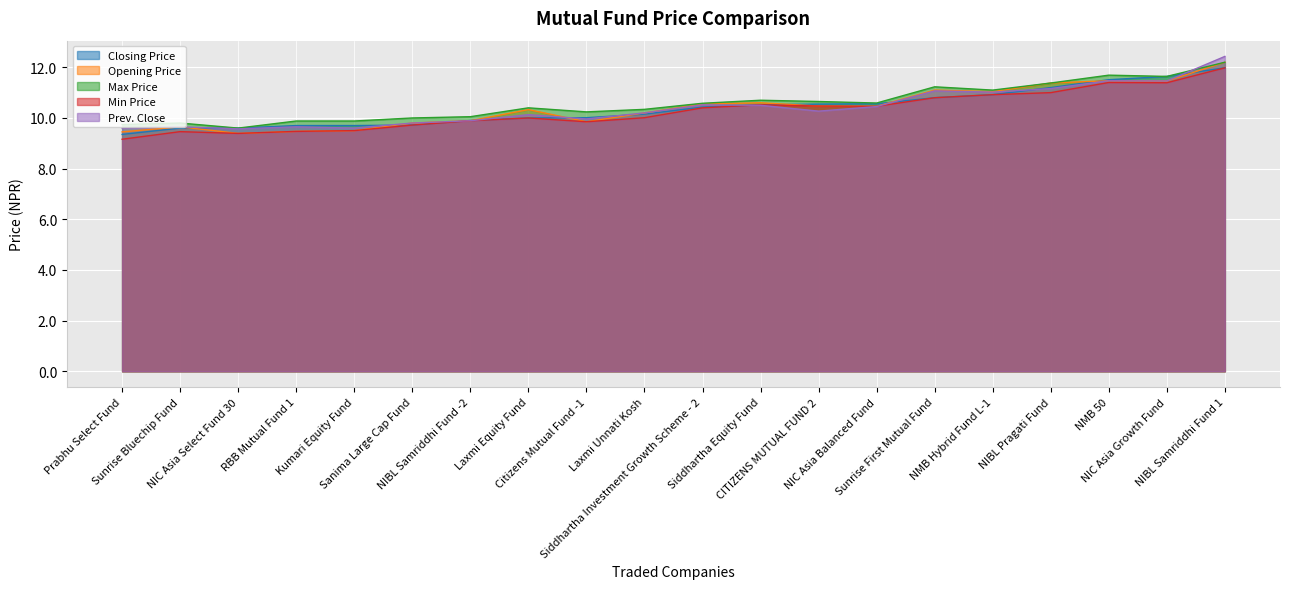

Which series has the largest range (max minus min)?

Prev. Close